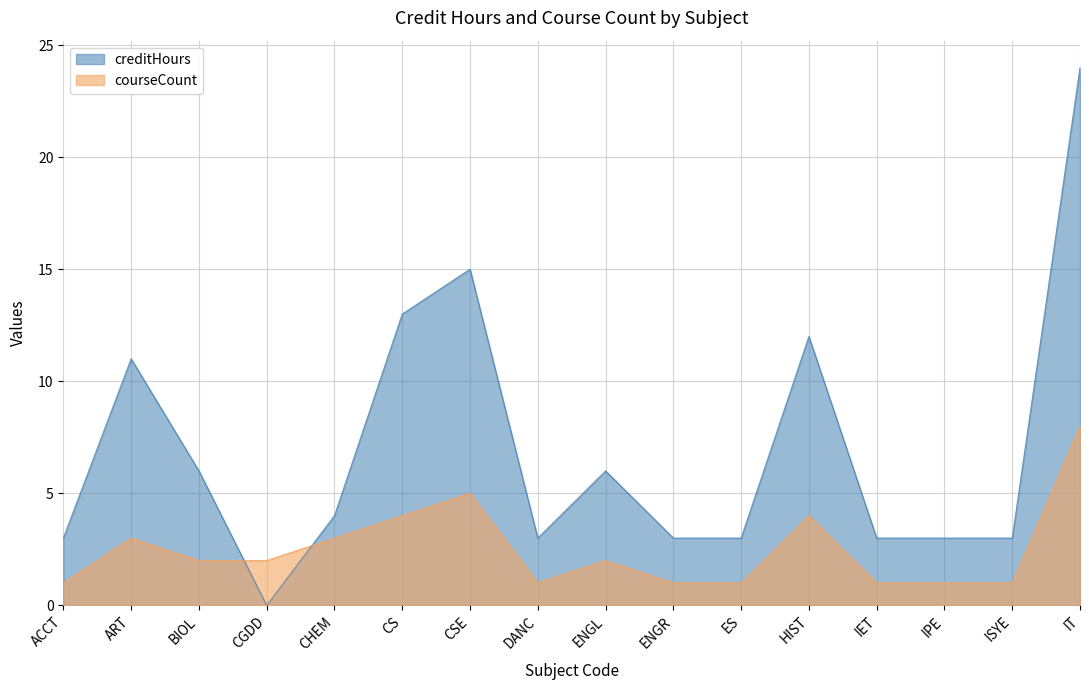

Reading left to right, extract all data points from this chart.

creditHours: 3	11	6	0	4	13	15	3	6	3	3	12	3	3	3	24
courseCount: 1	3	2	2	3	4	5	1	2	1	1	4	1	1	1	8